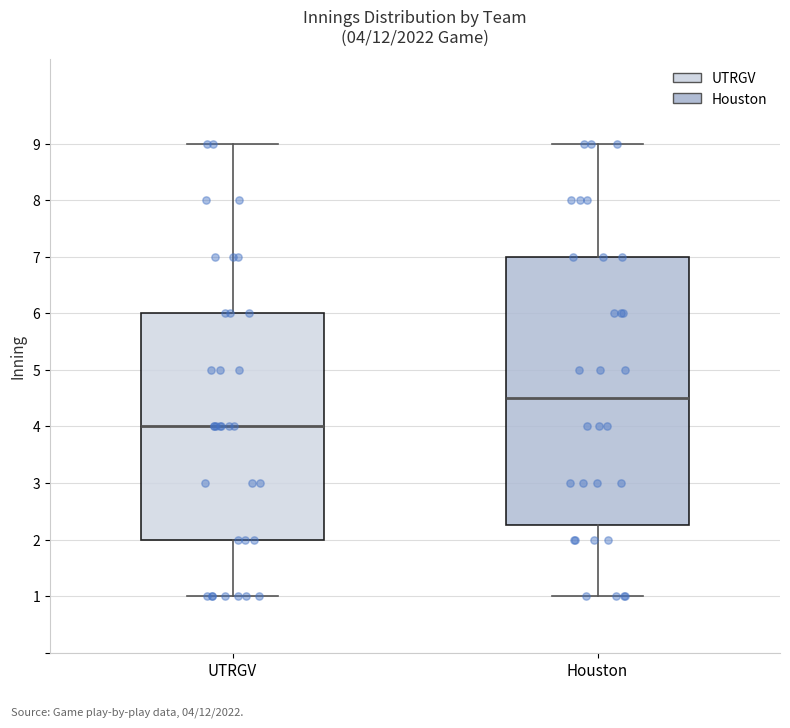

Which box is the tallest, from its lower edge to its upper edge?

Houston